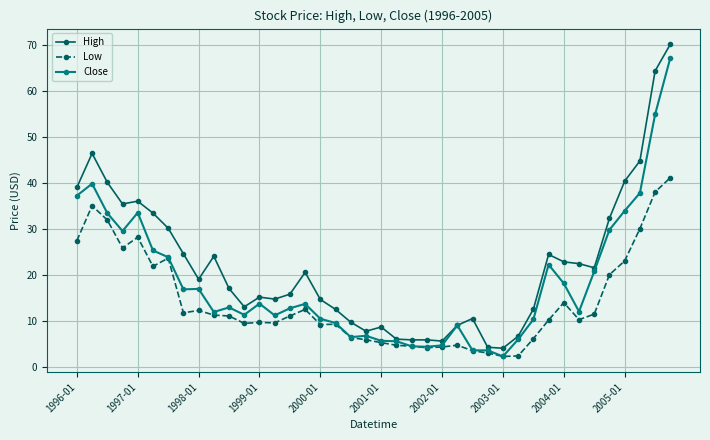

Count the number of data series in this chart.

3